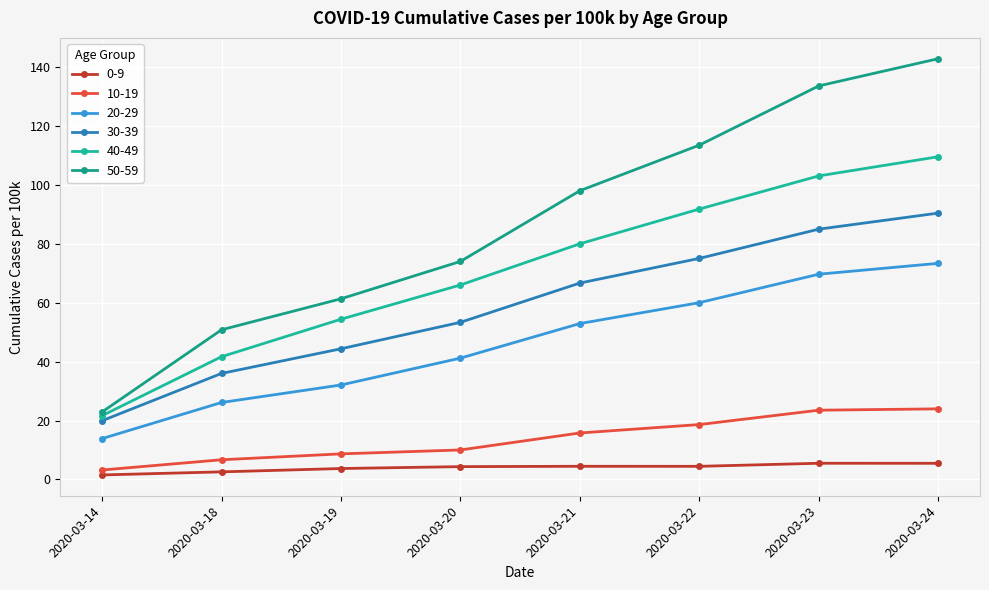

What are all the series names shown in the legend?

0-9, 10-19, 20-29, 30-39, 40-49, 50-59